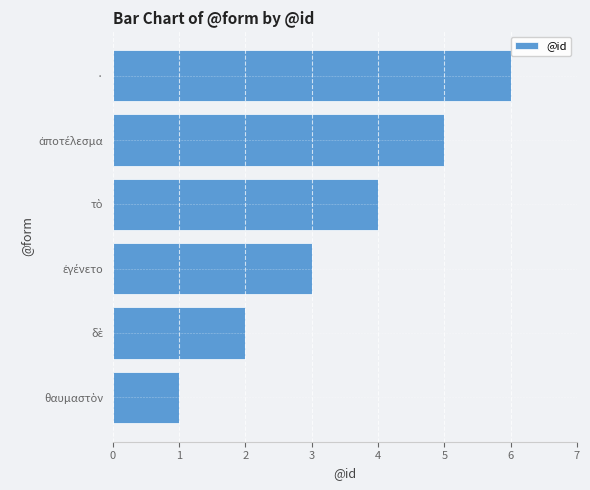

Are the bars grouped side by side (vs. stacked)?

No